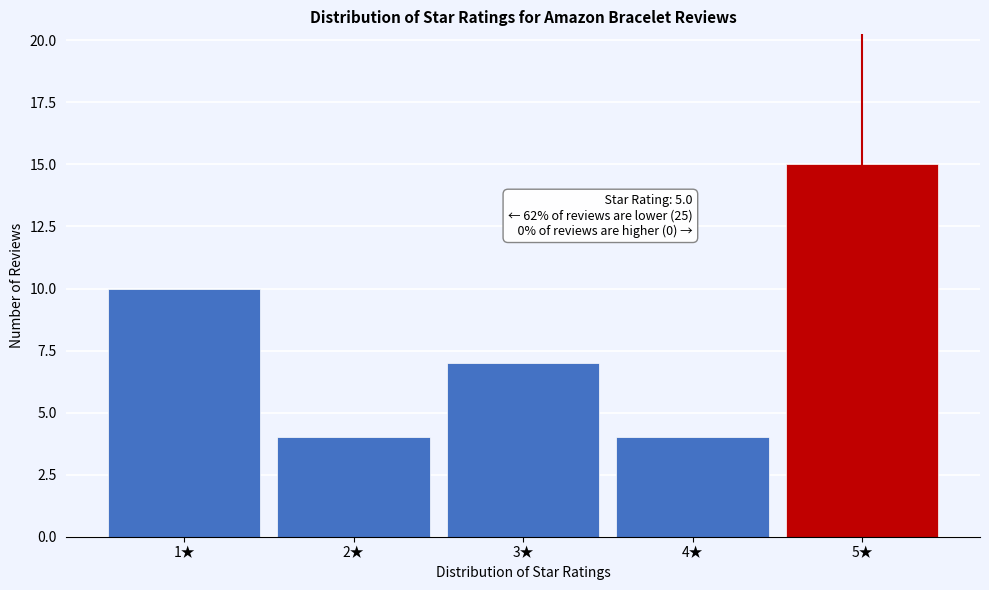

Reading right to left, what are all the values shown in this chart?

15	4	7	4	10